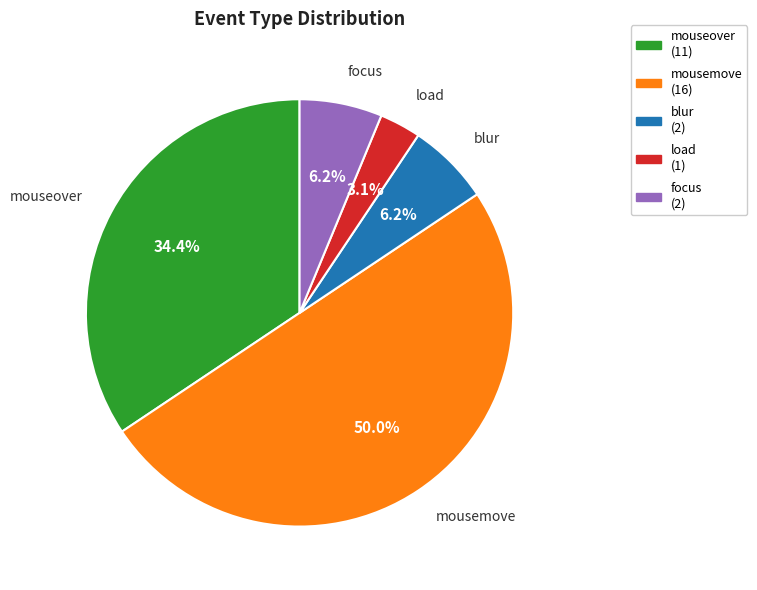

To the nearest percent, what is the difference between the largest and smallest slice percentages?

47%